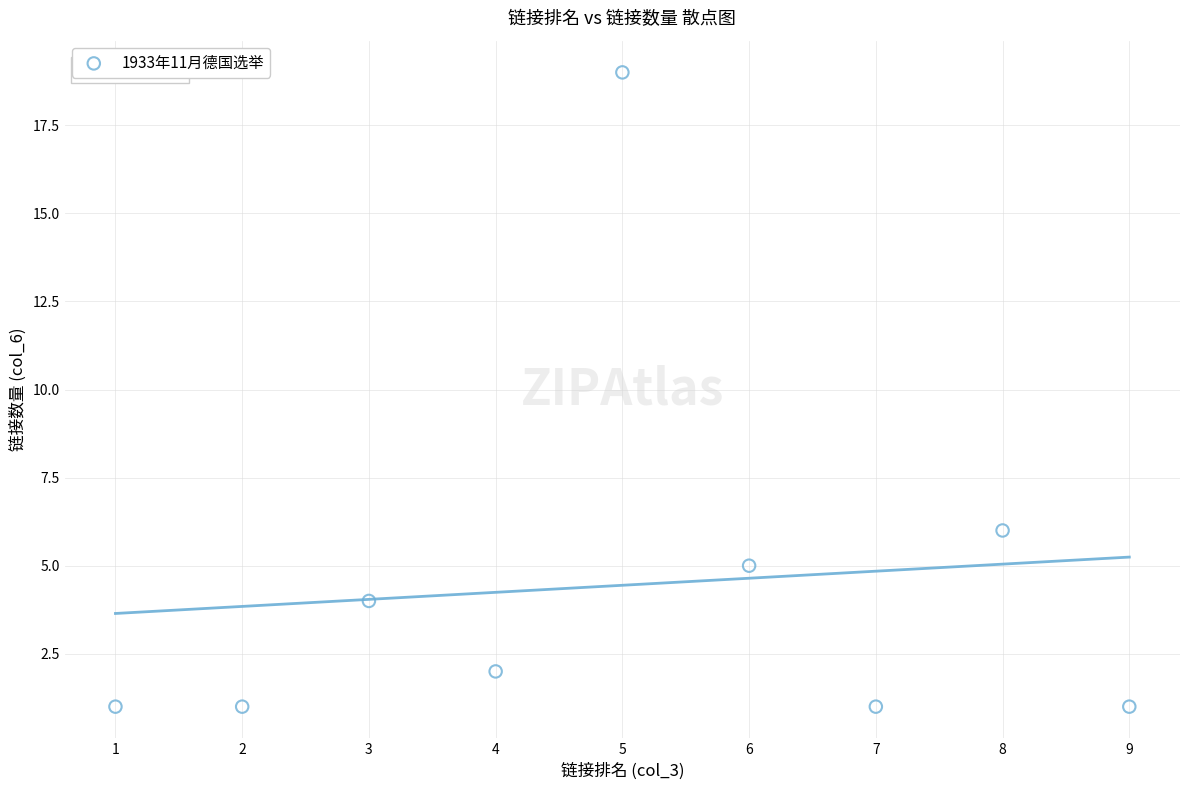

What is the average Y value?

4